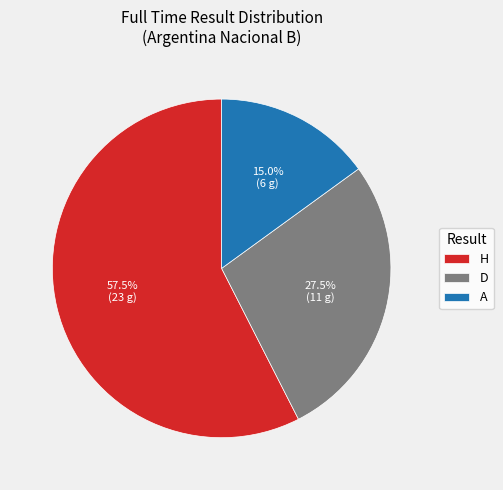

Which slice is the smallest?

A